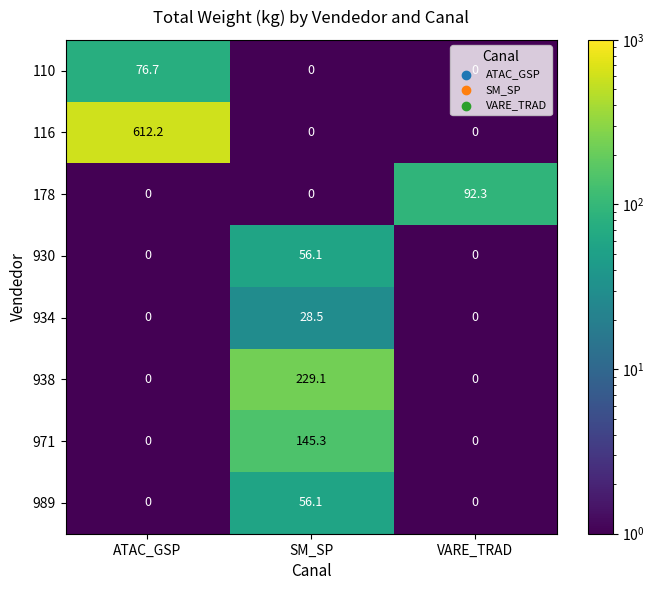

At which category does the chart reach its peak across all series?

ATAC_GSP